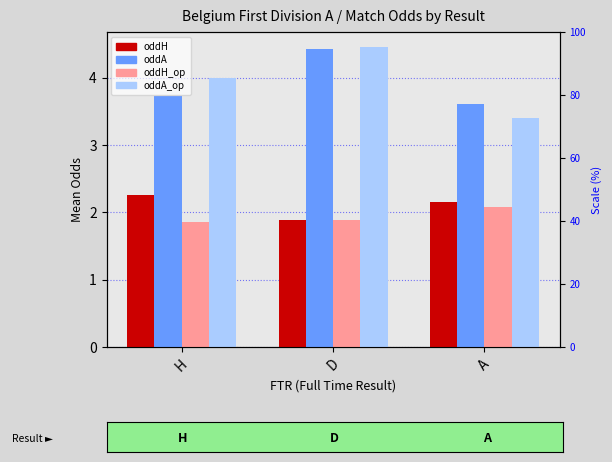

Reading left to right, what are all the values shown in this chart?

oddH: 2.3	1.9	2.2
oddA: 3.7	4.4	3.6
oddH_op: 1.9	1.9	2.1
oddA_op: 4.0	4.5	3.4